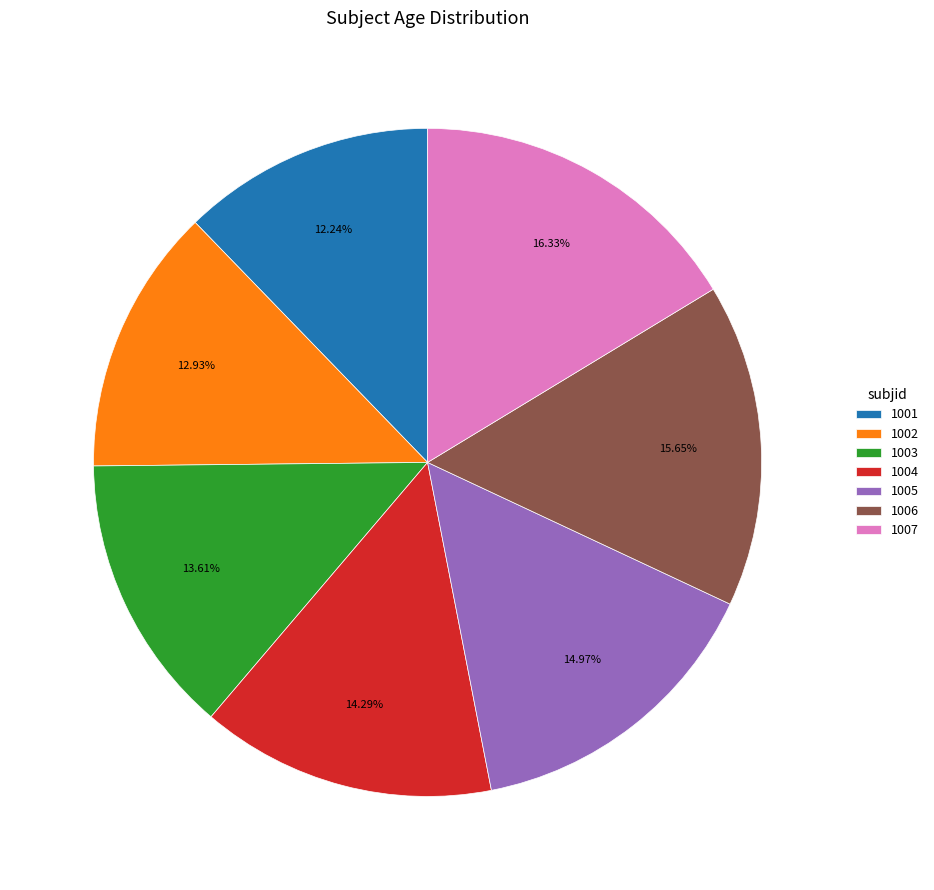

Does 1002 account for over 50% of the chart?

No